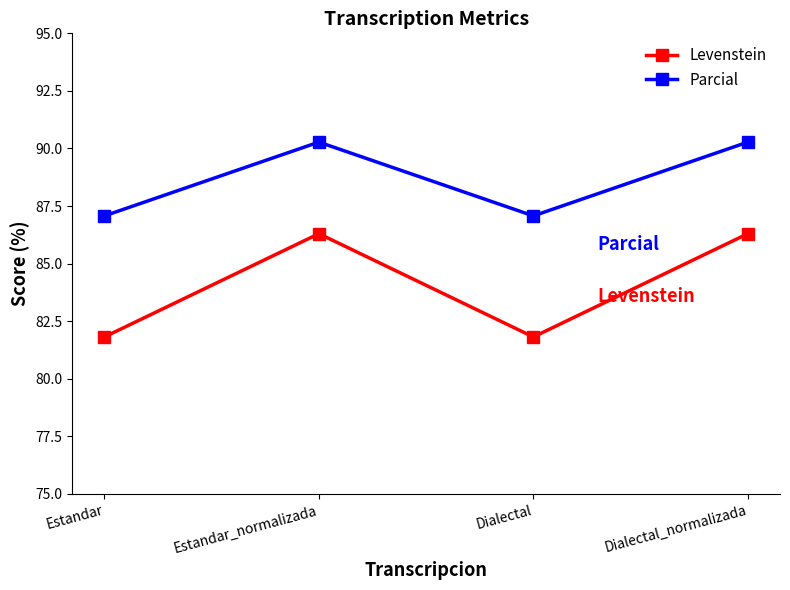

Reading right to left, list all the values displayed in this chart.

Levenstein: Dialectal_normalizada=86.3	Dialectal=81.8	Estandar_normalizada=86.3	Estandar=81.8
Parcial: Dialectal_normalizada=90.3	Dialectal=87.1	Estandar_normalizada=90.3	Estandar=87.1